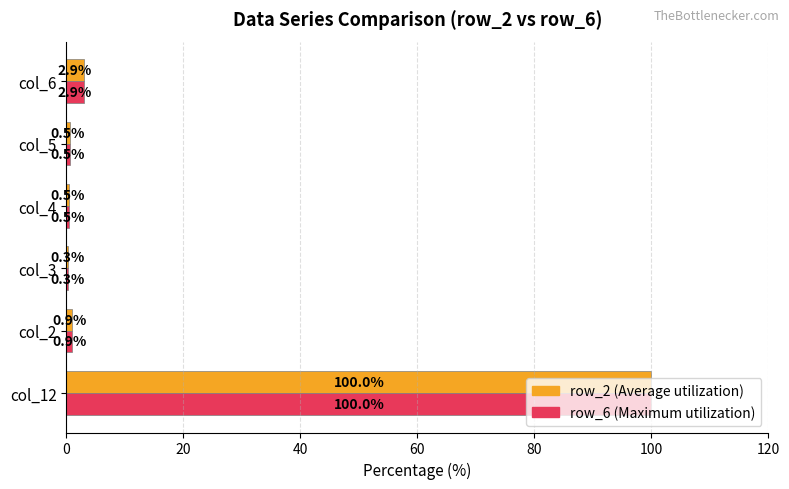

What is the greatest value displayed?

100.0